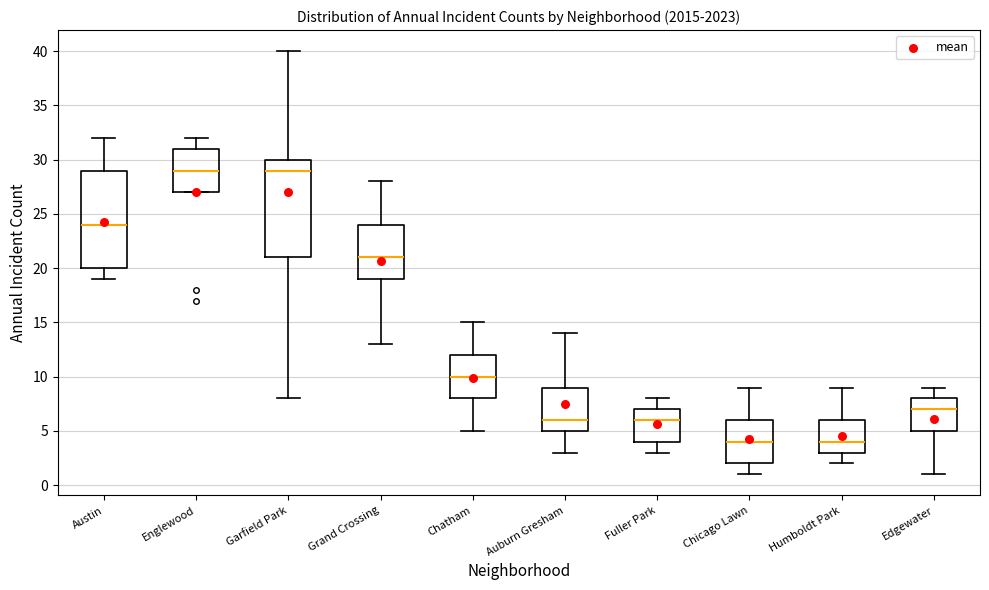

Reading left to right, transcribe this box plot: for each box, give where its median line is, the range the box spans, and where its two whiskers end, as read against the y-axis. The values are not printed on the chart, so give them approximately, as read against the axis.

Austin: median 24, box 20 to 29, whiskers 19 to 32
Englewood: median 29, box 27 to 31, whiskers 27 to 32
Garfield Park: median 29, box 21 to 30, whiskers 8 to 40
Grand Crossing: median 21, box 19 to 24, whiskers 13 to 28
Chatham: median 10, box 8 to 12, whiskers 5 to 15
Auburn Gresham: median 6, box 5 to 9, whiskers 3 to 14
Fuller Park: median 6, box 4 to 7, whiskers 3 to 8
Chicago Lawn: median 4, box 2 to 6, whiskers 1 to 9
Humboldt Park: median 4, box 3 to 6, whiskers 2 to 9
Edgewater: median 7, box 5 to 8, whiskers 1 to 9